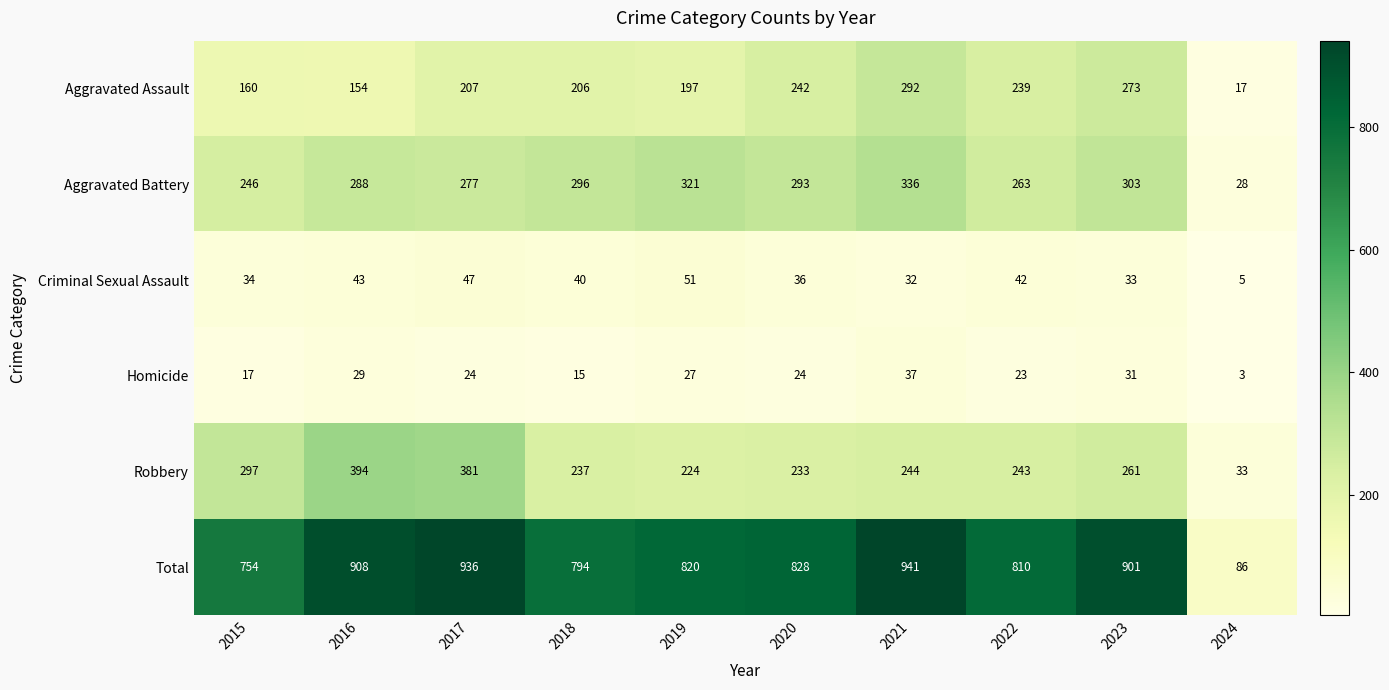

Which label corresponds to the smallest value in the chart?

2024